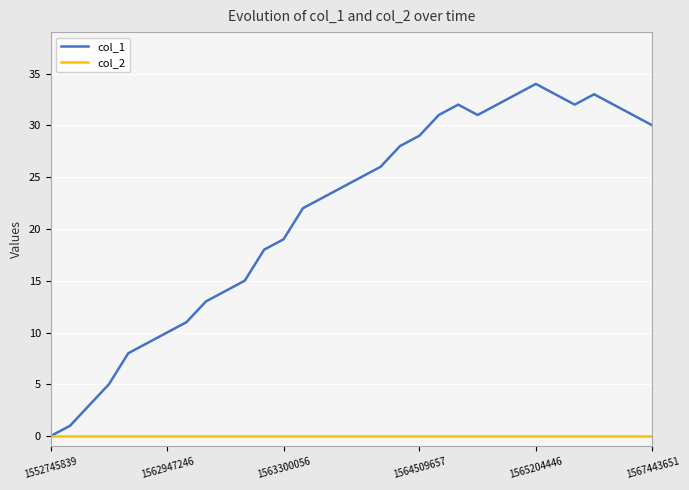

What is the maximum value shown in the chart?

34